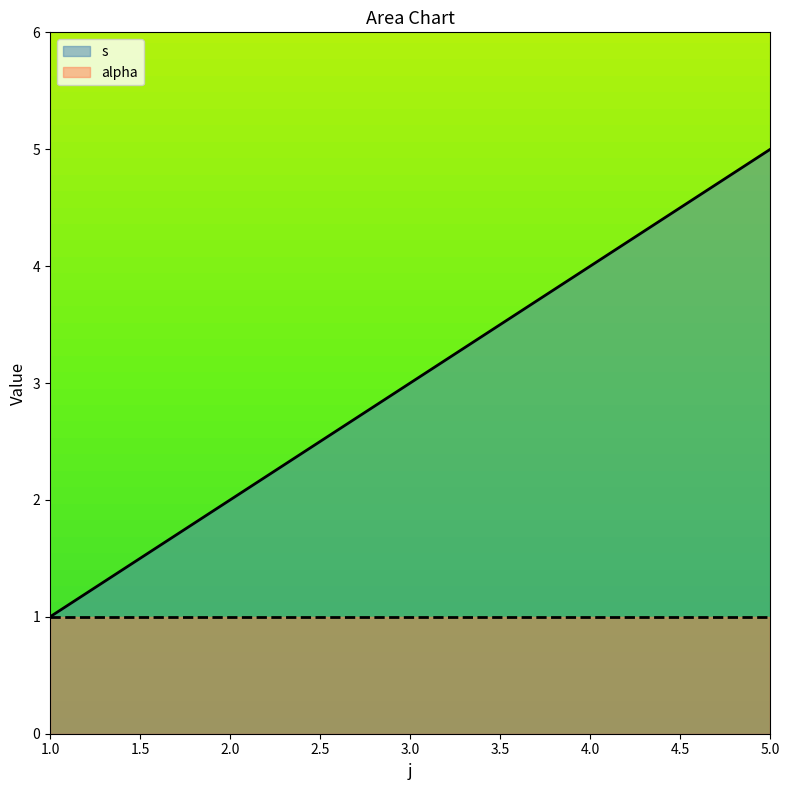

True or false: the data shows 7 at 5.

False